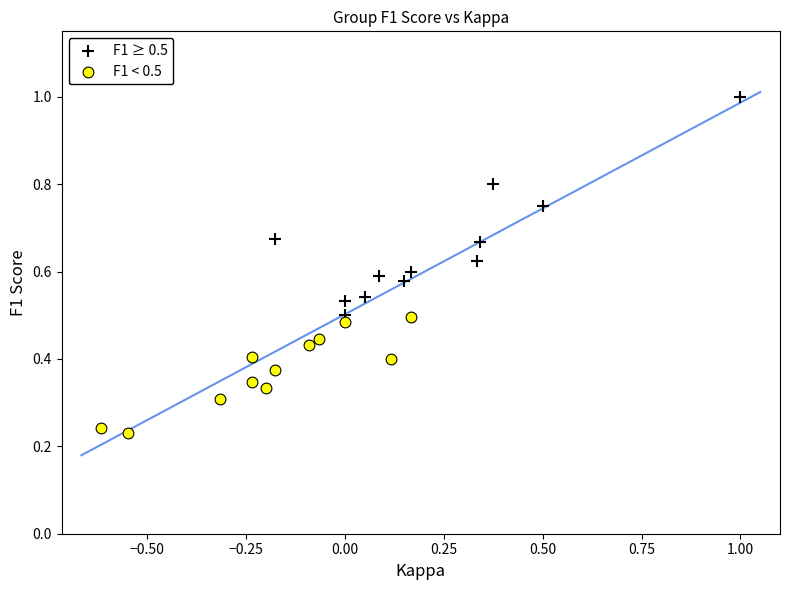

Which series has the widest spread of Y values?

F1 ≥ 0.5